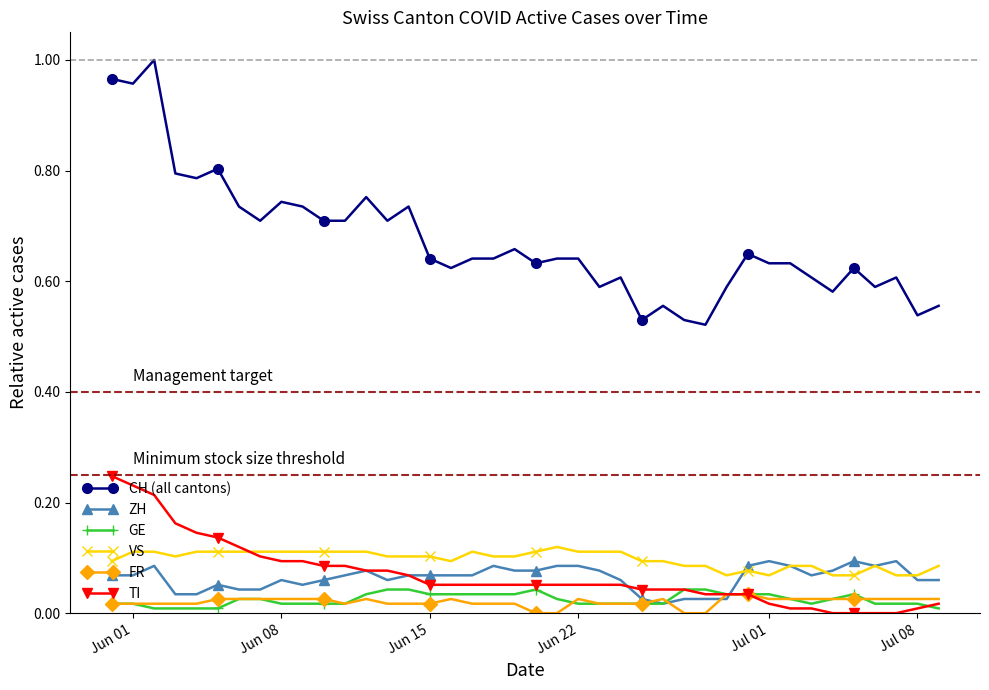

True or false: FR has more than 0 interior local peaks.

True